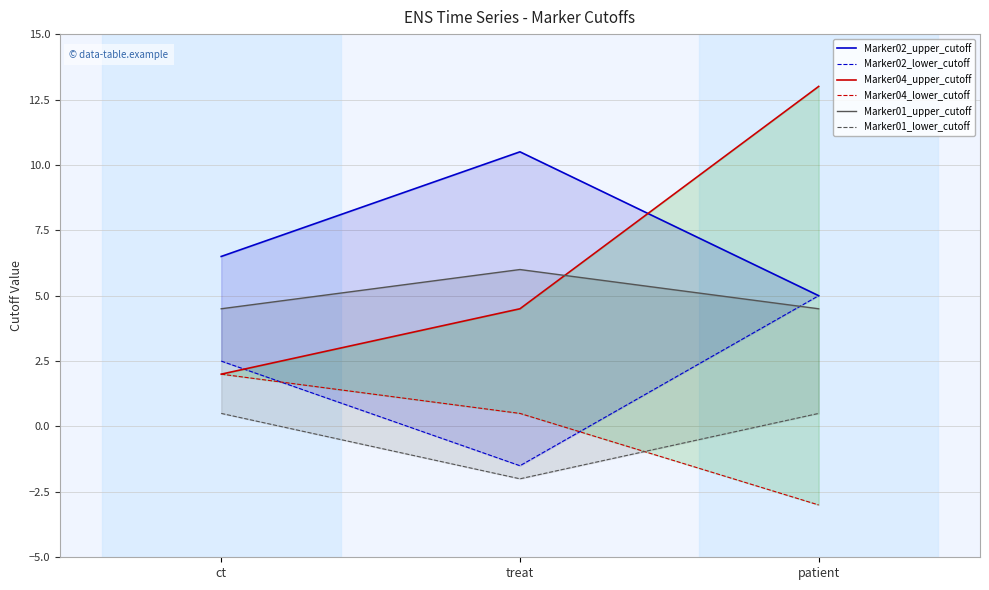

What is the difference between the highest and lowest values at ct?

6.0